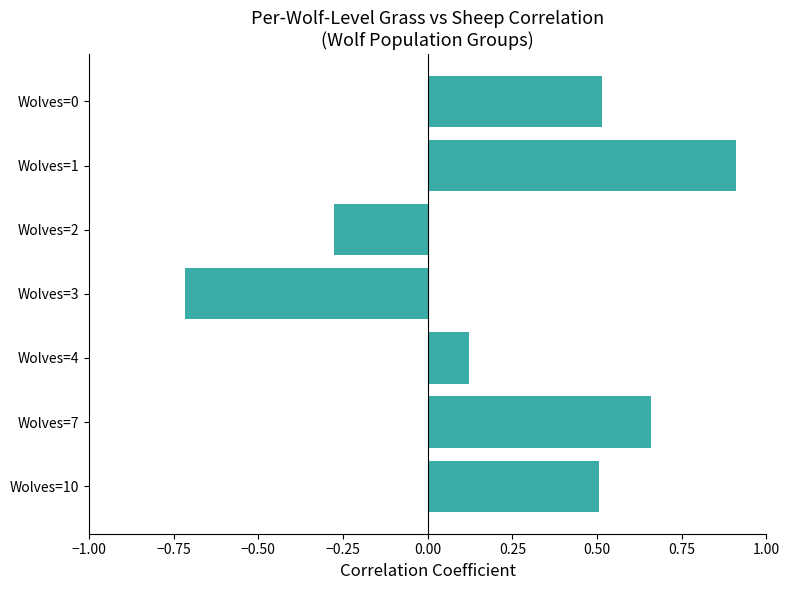

The value at Wolves=10 is 0.5. True or false?

True